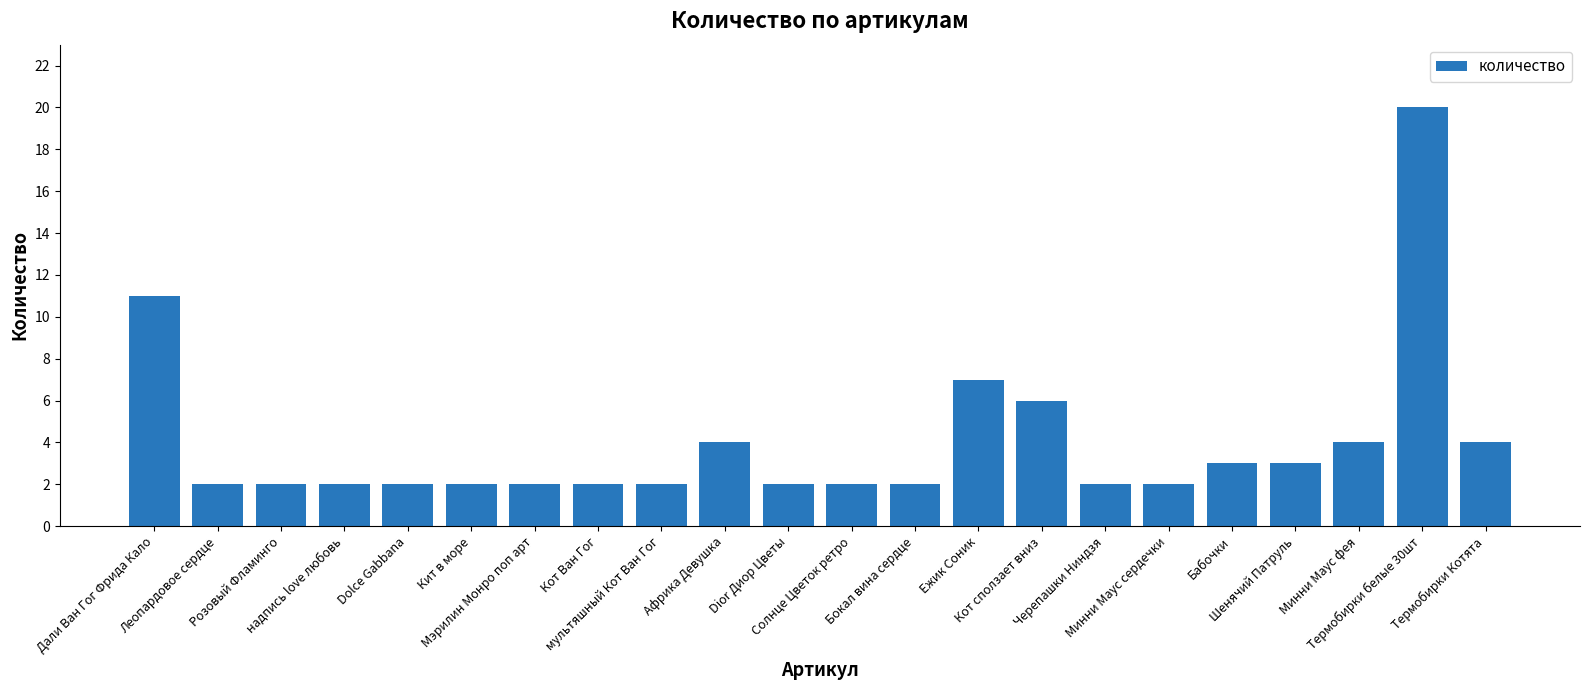

How many series are shown in this chart?

1